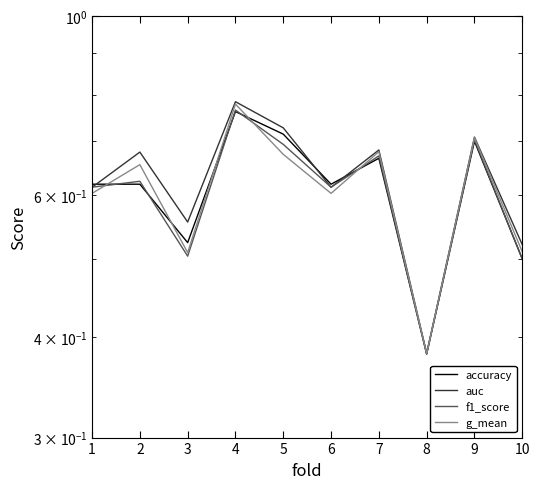

Reading left to right, what are all the values shown in this chart?

accuracy: 0.6	0.6	0.5	0.8	0.7	0.6	0.7	0.4	0.7	0.5
auc: 0.6	0.7	0.6	0.8	0.7	0.6	0.7	0.4	0.7	0.5
f1_score: 0.6	0.6	0.5	0.8	0.7	0.6	0.7	0.4	0.7	0.5
g_mean: 0.6	0.7	0.5	0.8	0.7	0.6	0.7	0.4	0.7	0.5